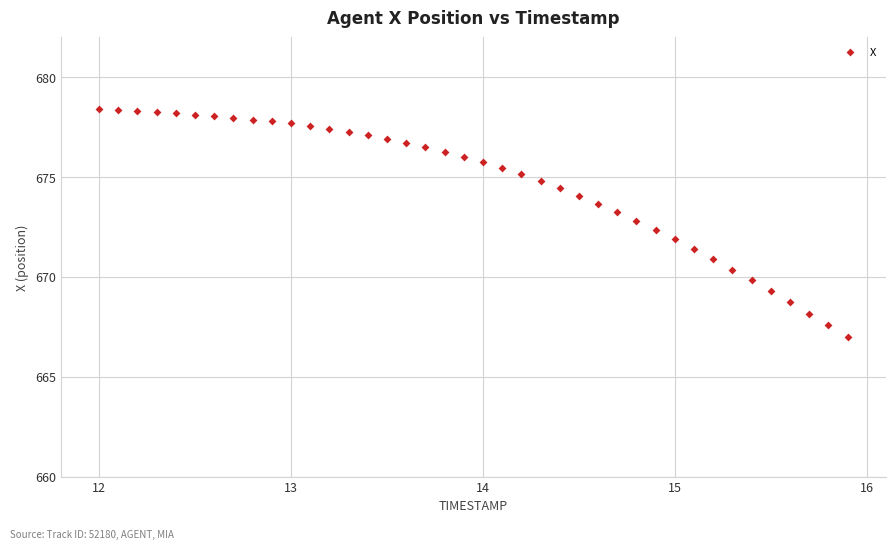

What is the range of Y values (max minus min)?

11.5